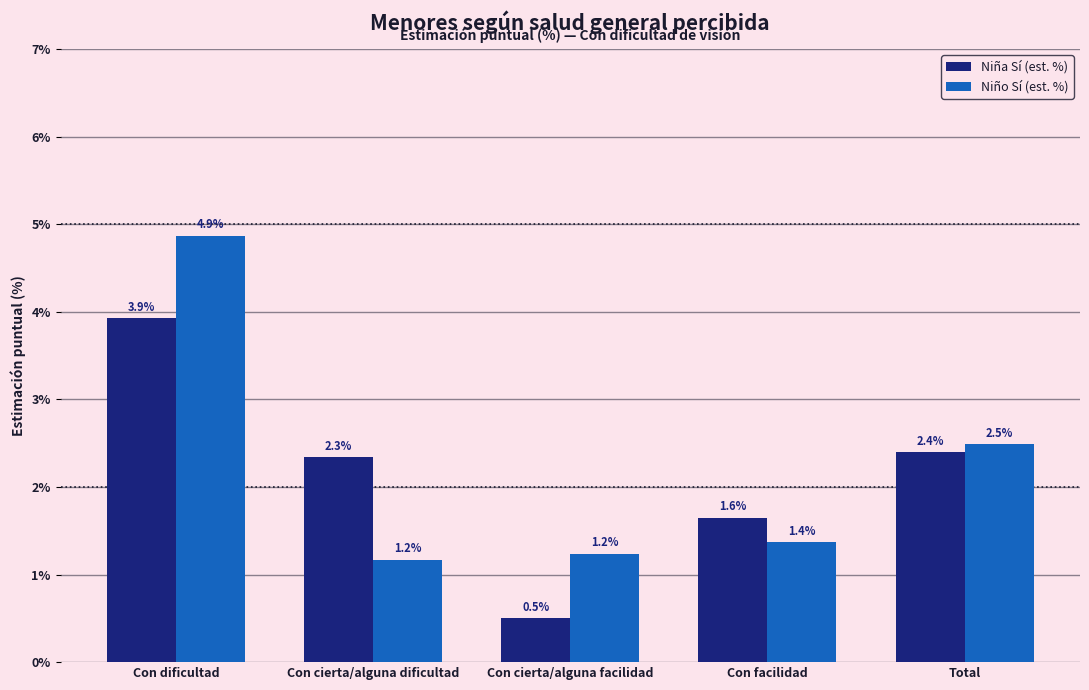

Is it true that Niño Sí (est. %) equals 1.4 at Con facilidad?

True